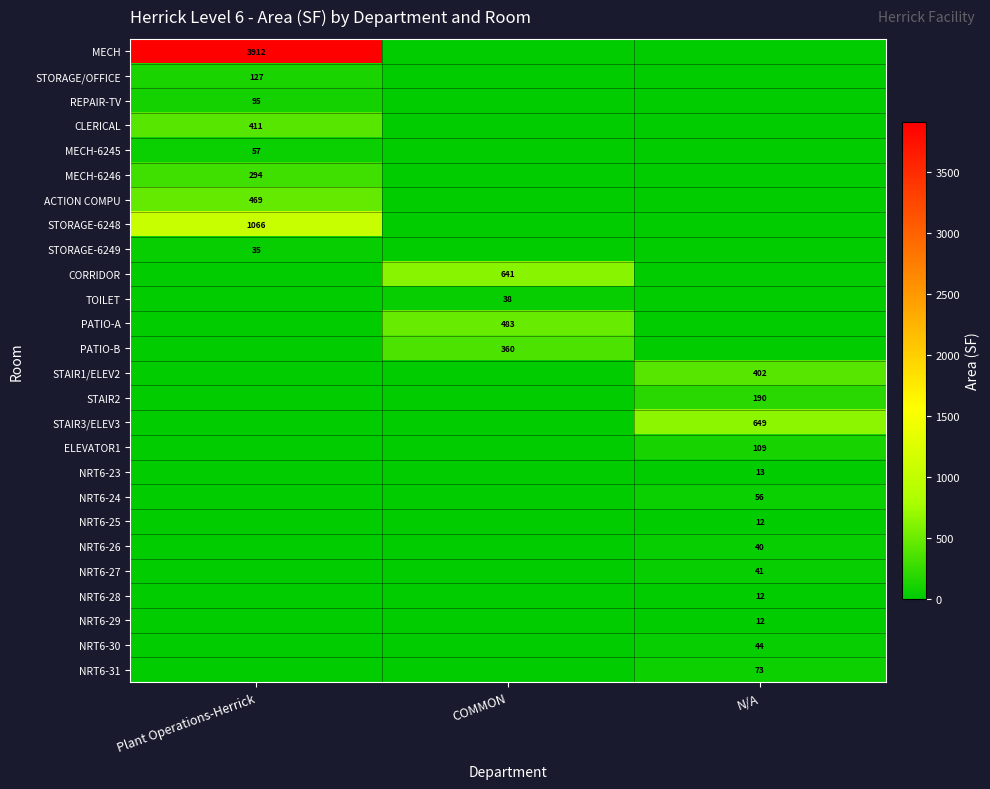

Is it true that NRT6-30 equals 71 at N/A?

False